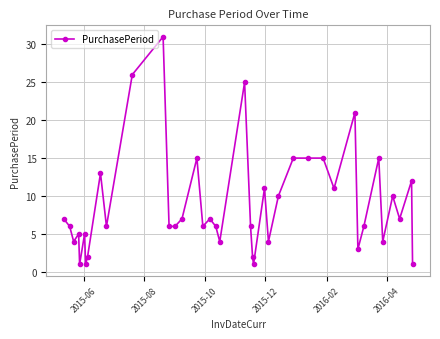

What is the value of the 34th point from the left?

6